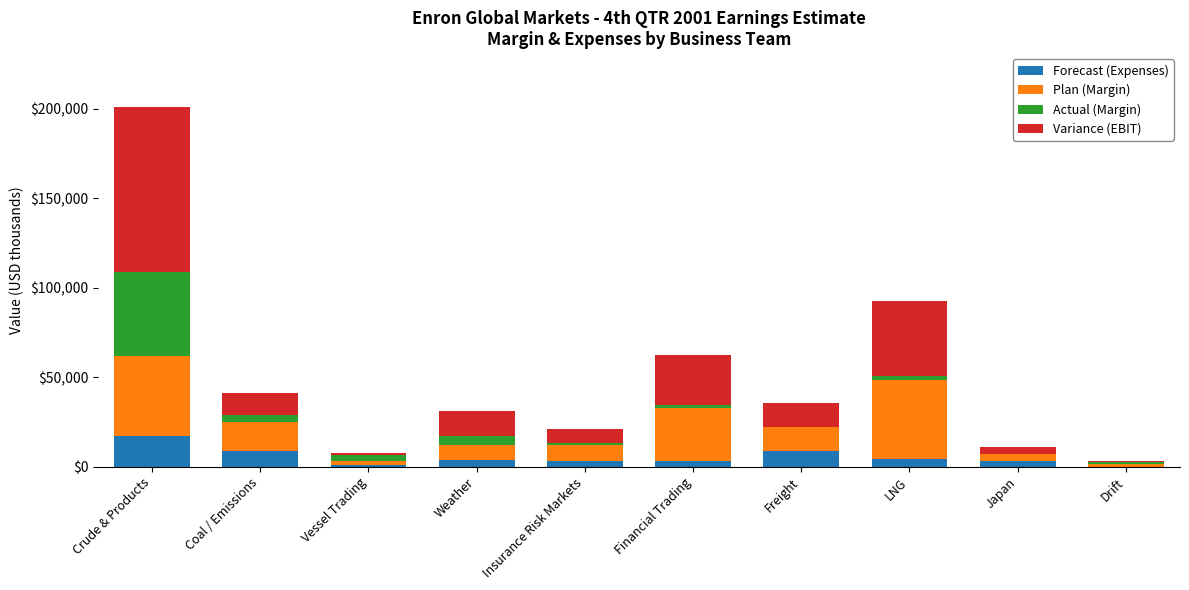

At which category is the sum across all series the highest?

Crude & Products